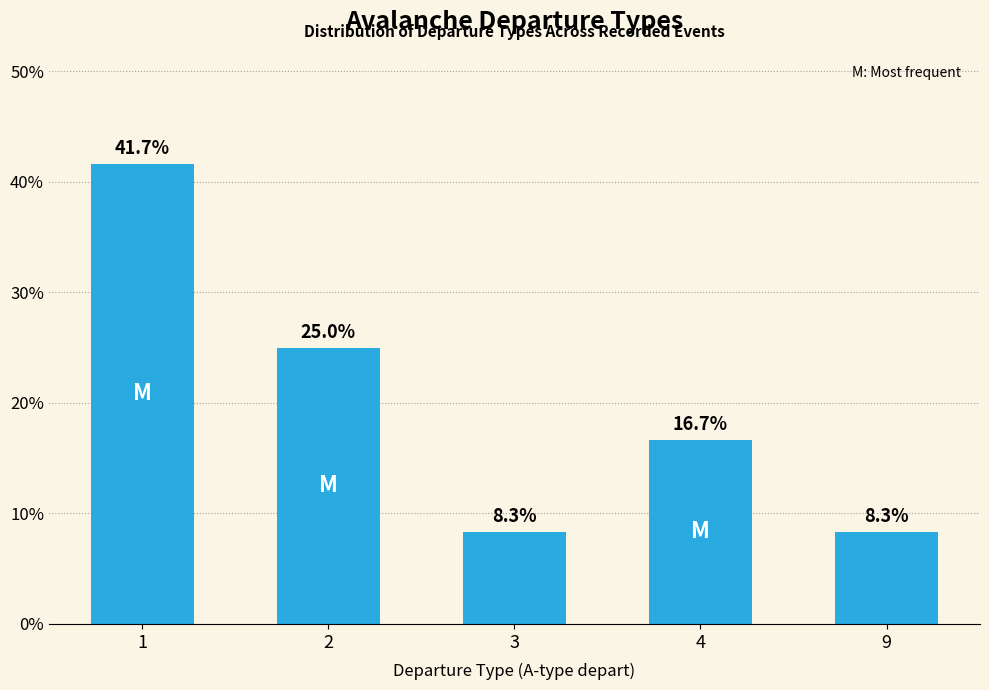

Does the chart contain any negative values?

No